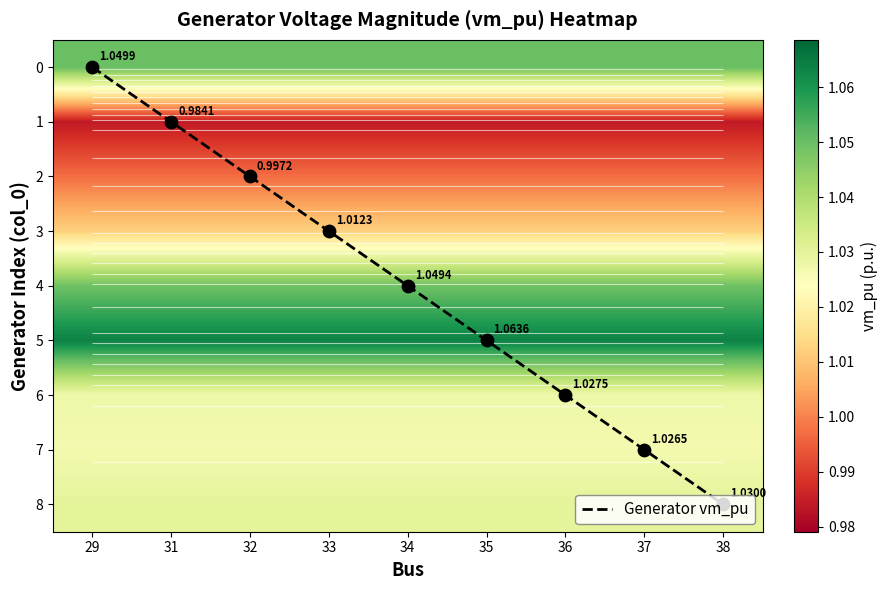

Which series has the largest total across all categories?

Generator vm_pu